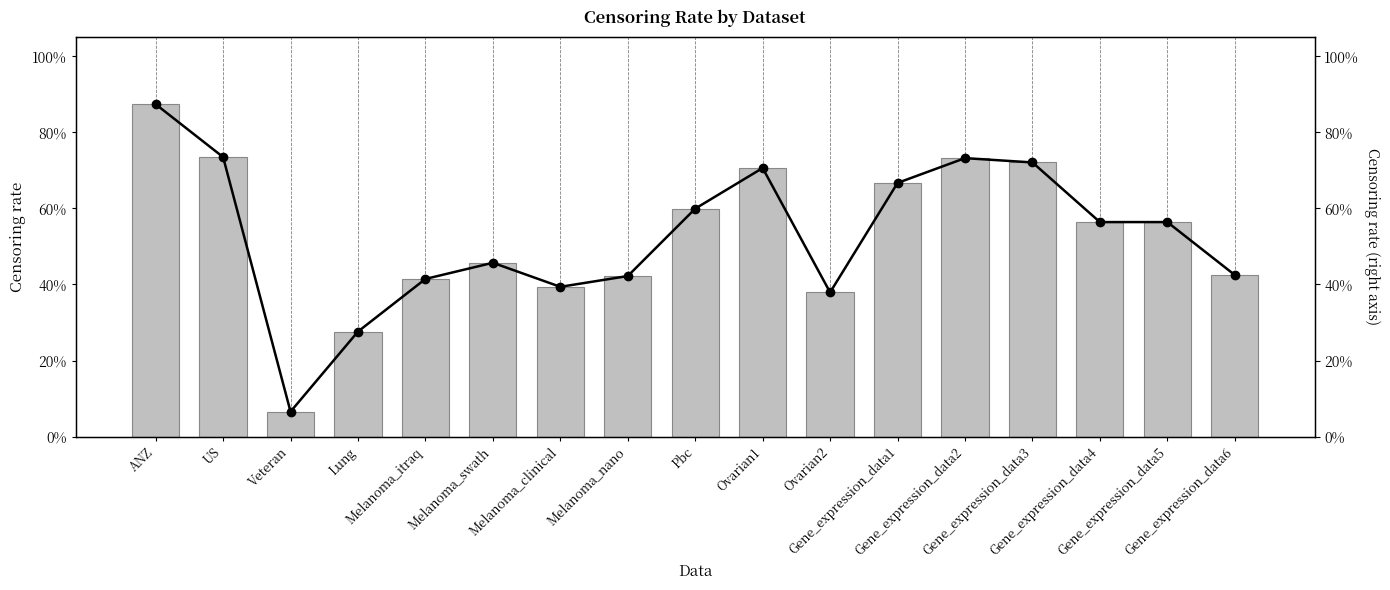

What is the label of the 6th bar from the left?

Melanoma_swath